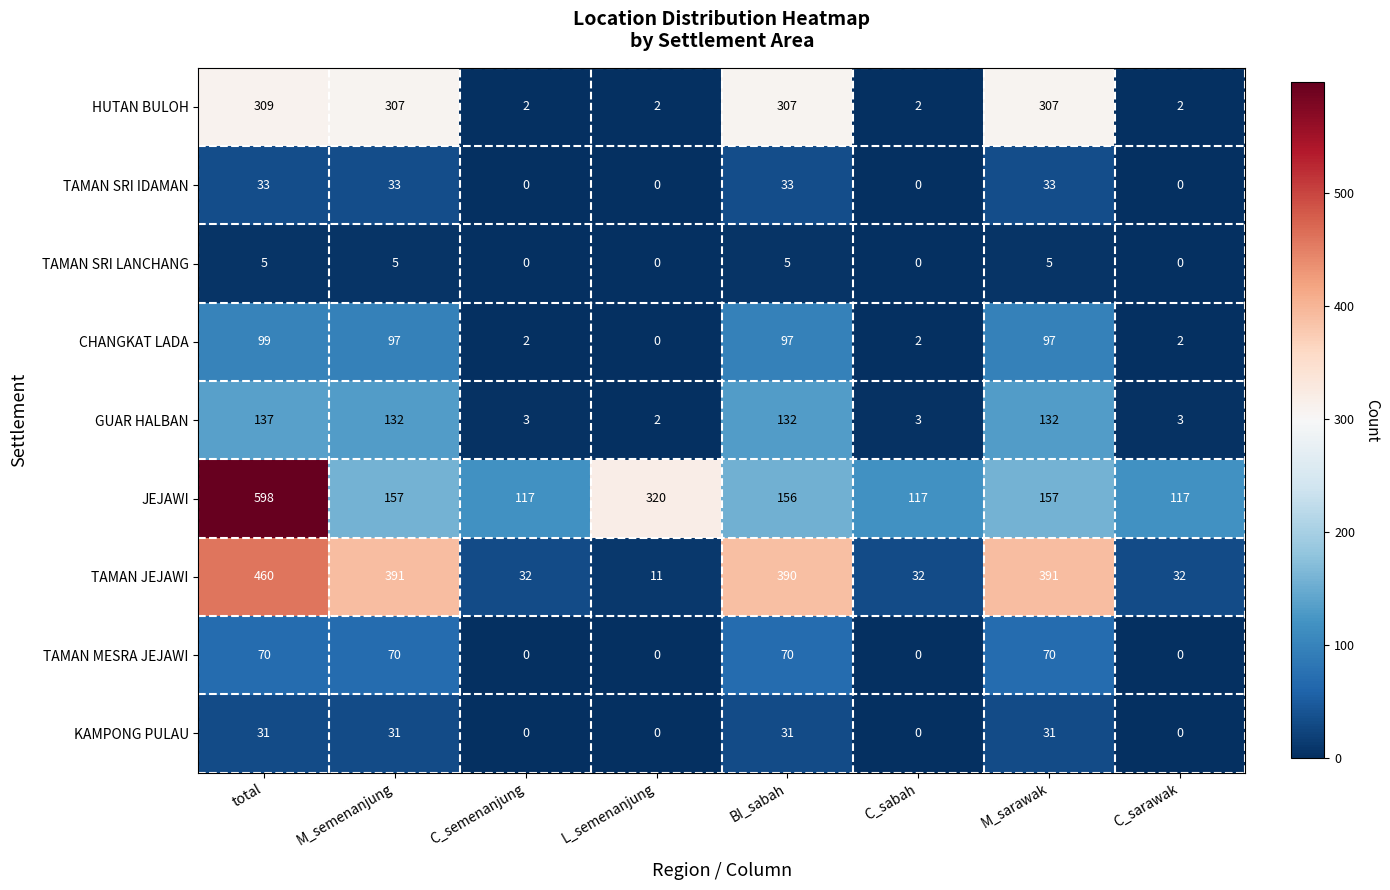

What is the total value across all series at BI_sabah?

1221